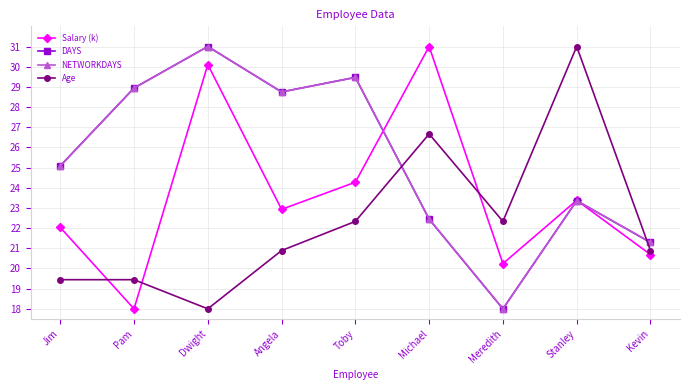

What is the difference between the Salary (k) values at Kevin and Jim?

1.3